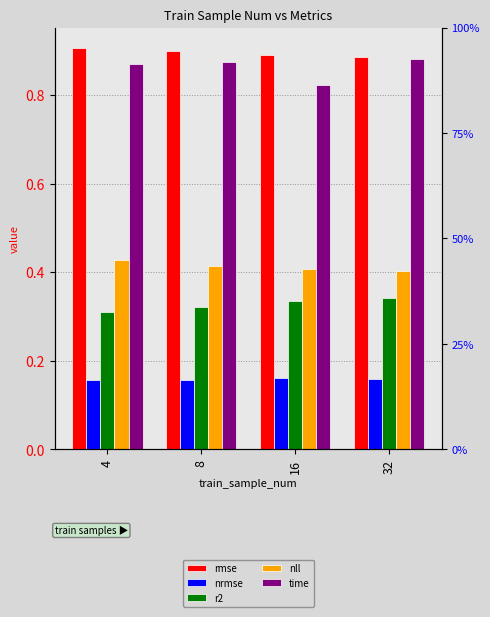

How many series are shown in this chart?

5